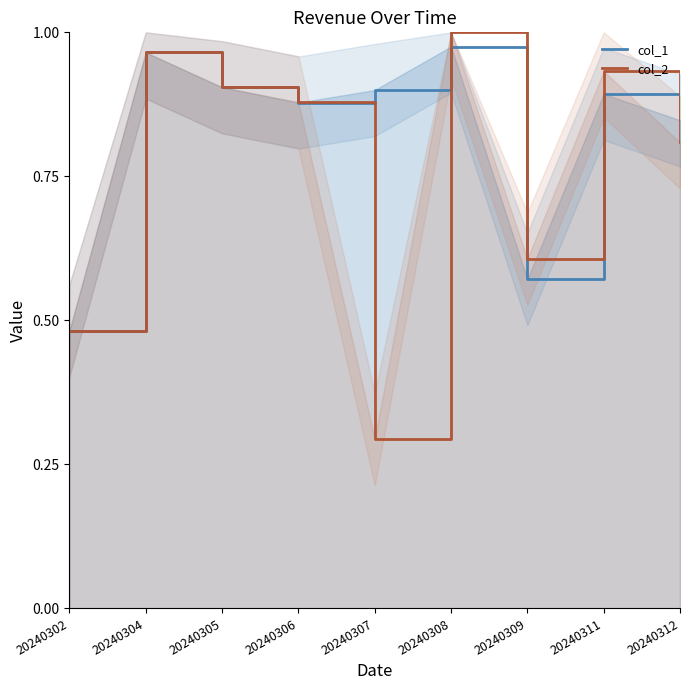

Which label corresponds to the smallest value in the chart?

20240307